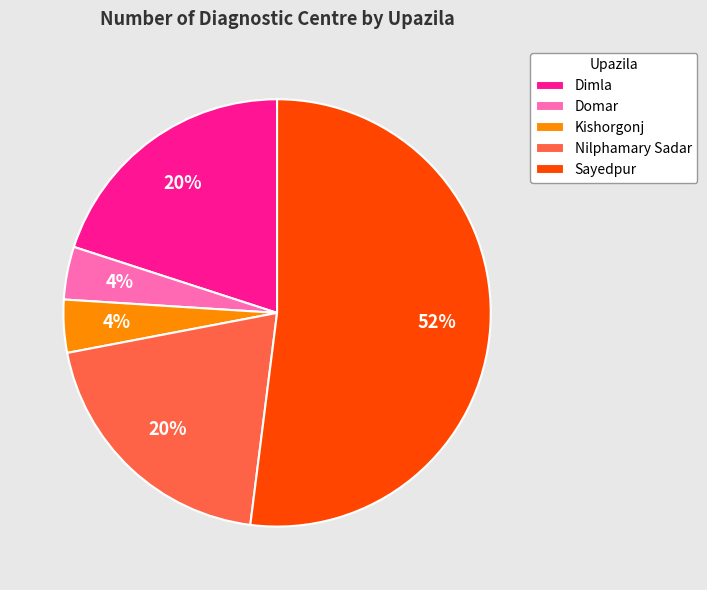

What is the majority slice?

Sayedpur